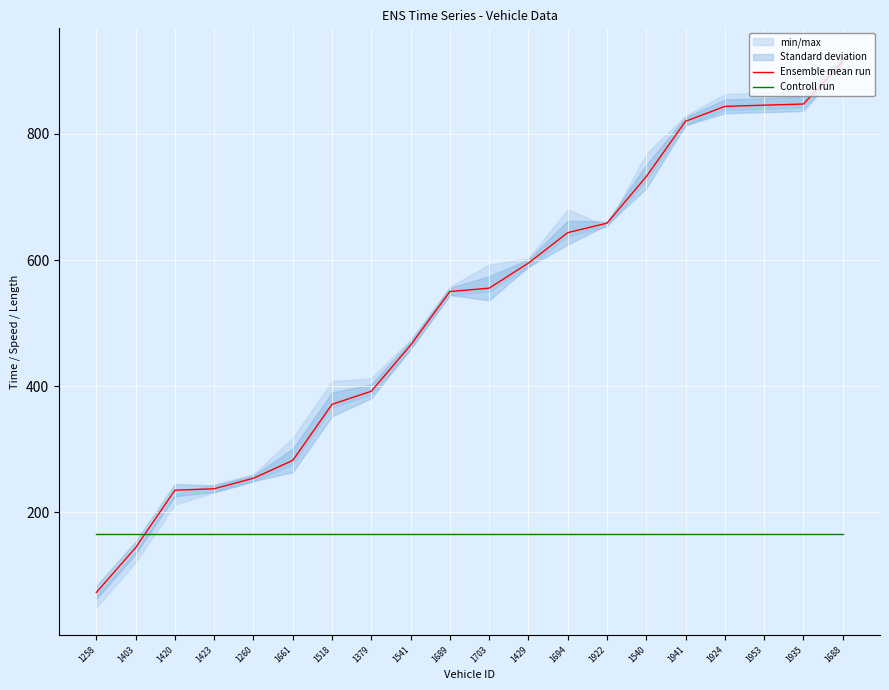

Which series has the largest total across all categories?

Ensemble mean run